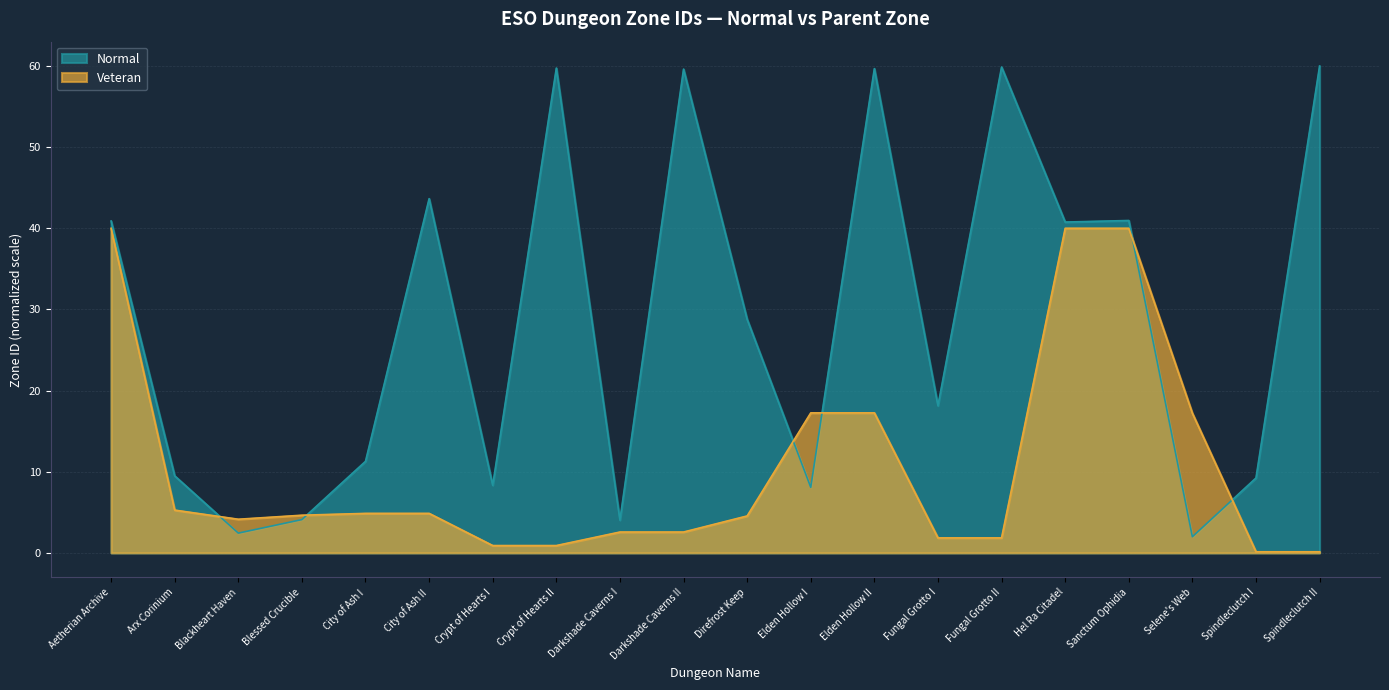

What is the difference between the values at Crypt of Hearts II and Aetherian Archive?

18.8